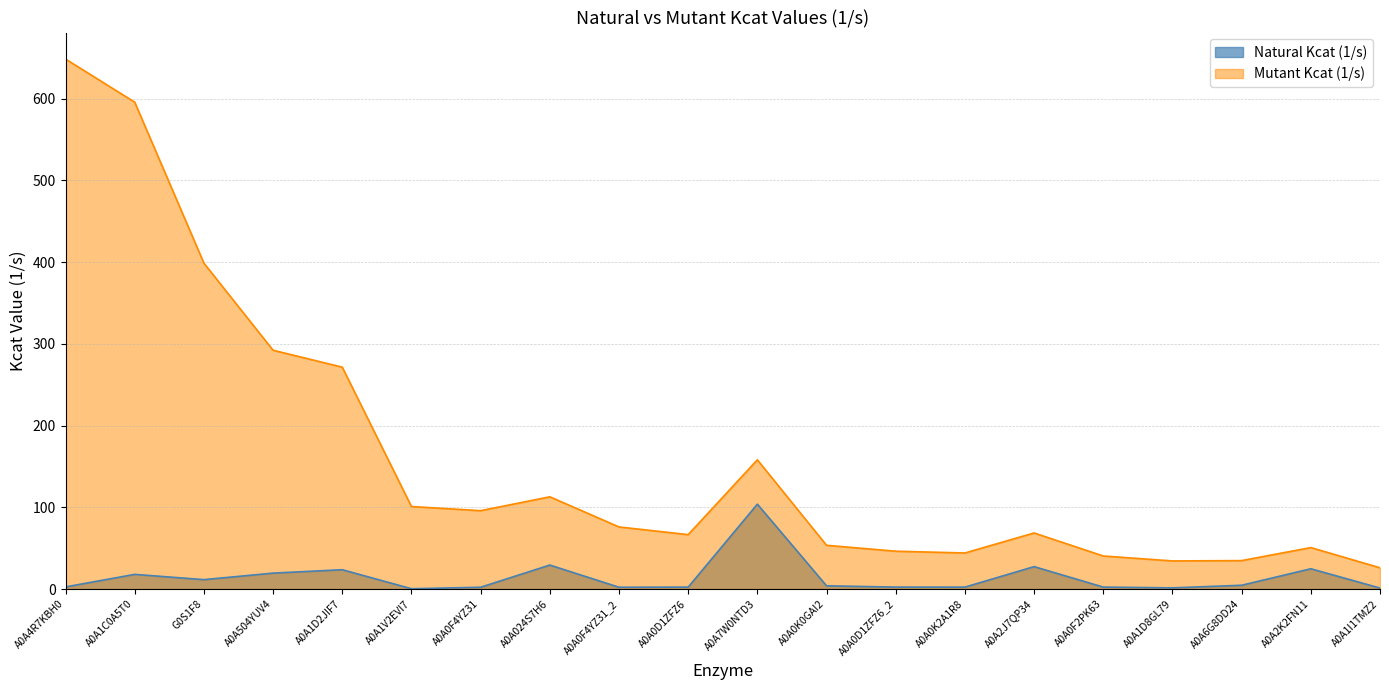

At which label does Natural Kcat (1/s) reach its minimum?

A0A1V2EVI7